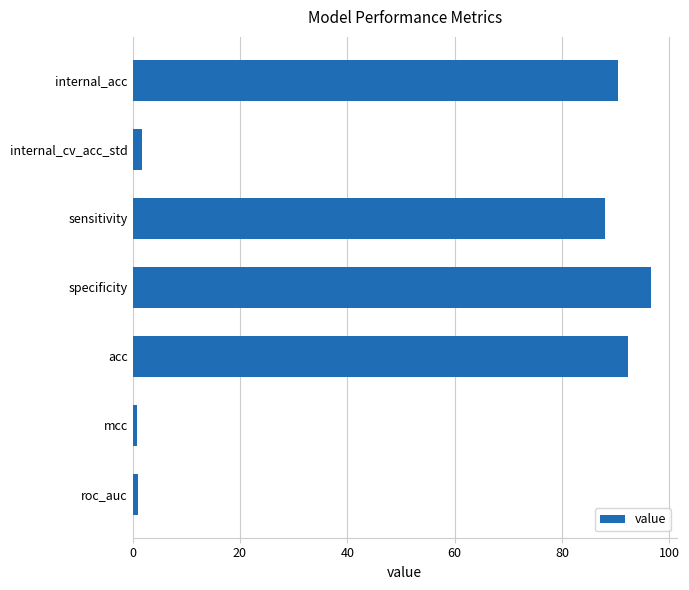

How many bars are there in total?

7